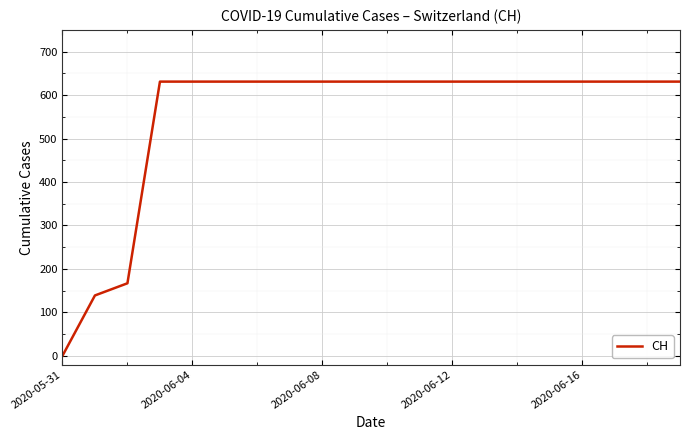

What is the greatest value displayed?

631